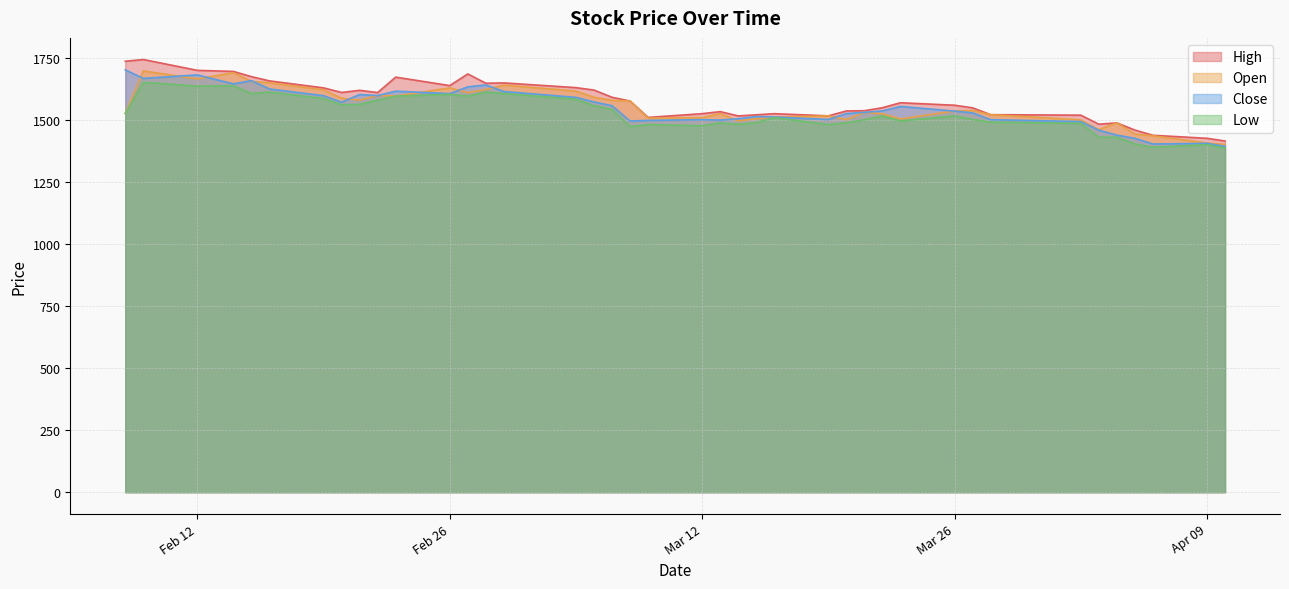

Where do Open and Close first cross each other?

2018-02-08 and 2018-02-09